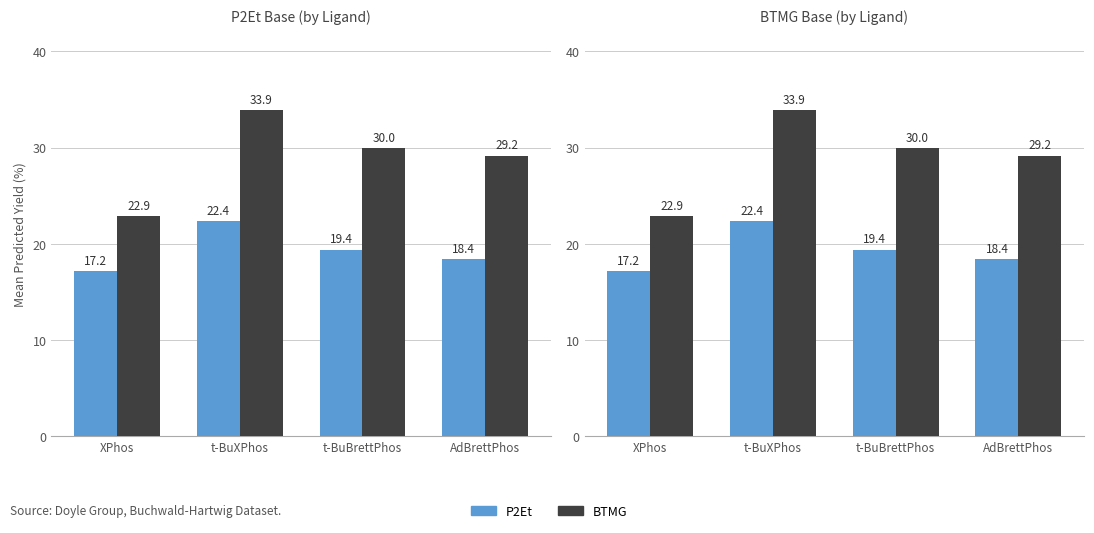

What are all the series names shown in the legend?

P2Et, BTMG